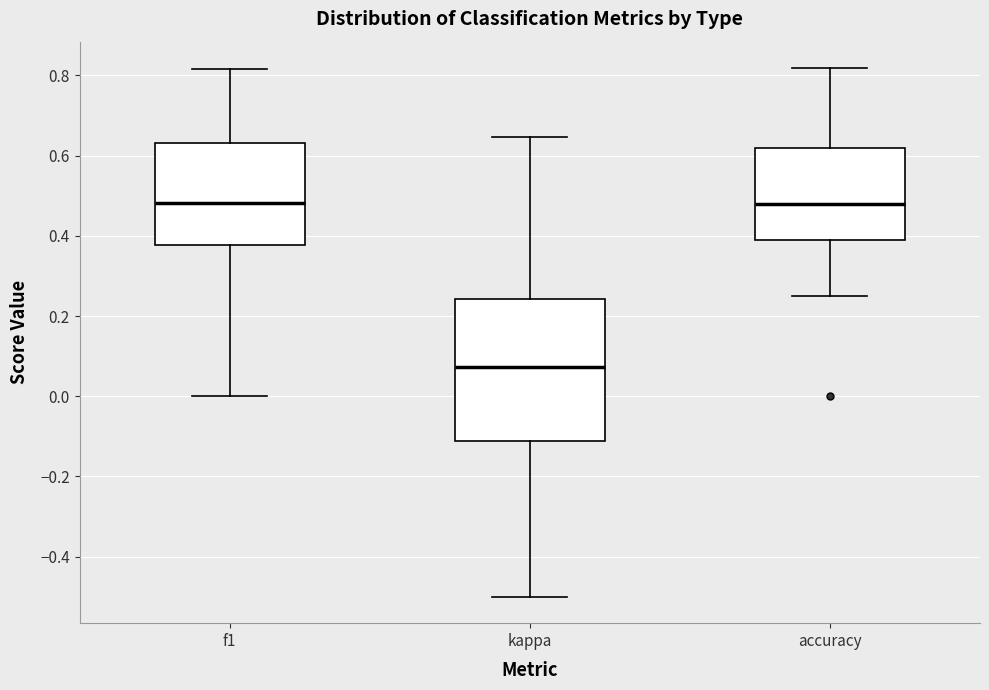

Which box's median line is the lowest?

kappa